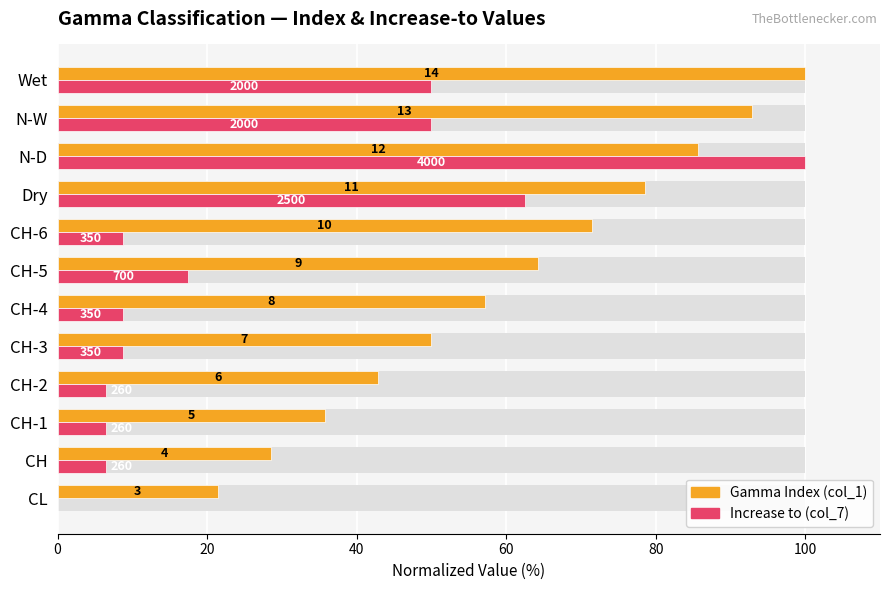

What is the difference between the Increase to (col_7) values at CH-4 and Wet?

41.2